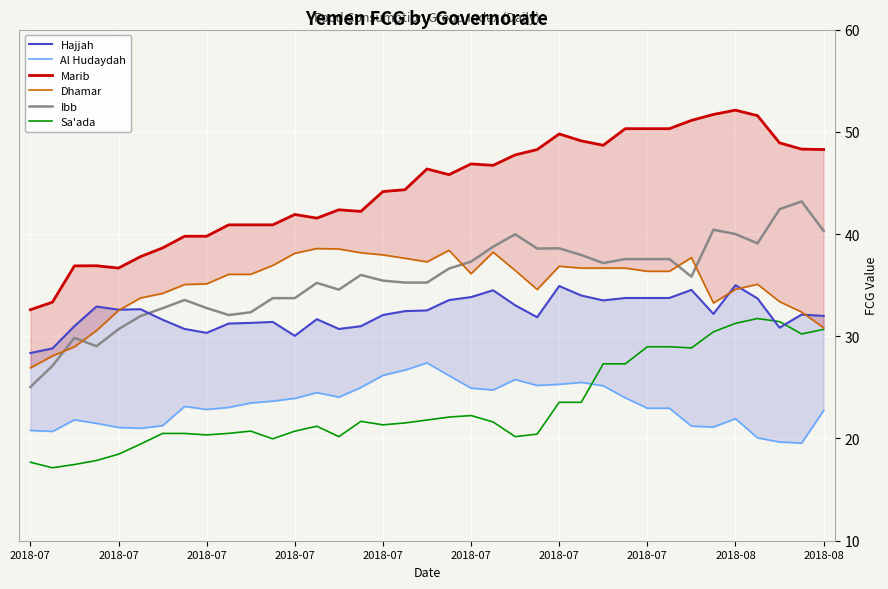

Is it true that Dhamar equals 34.2 at 2018-07?

True